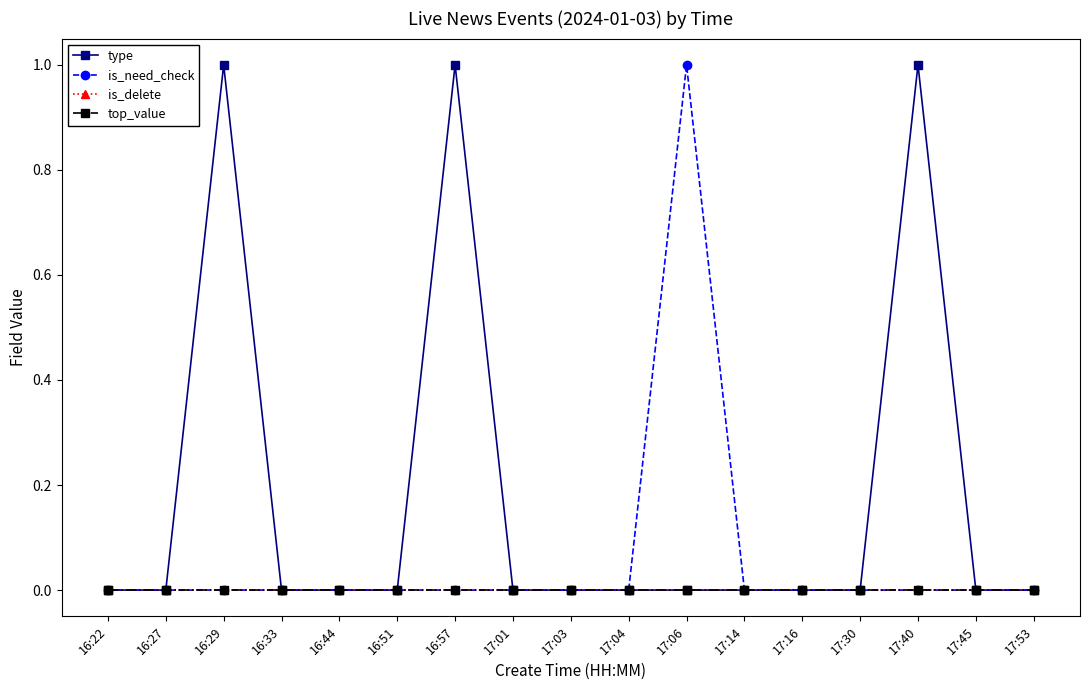

Is this an area chart (filled region under the line)?

No